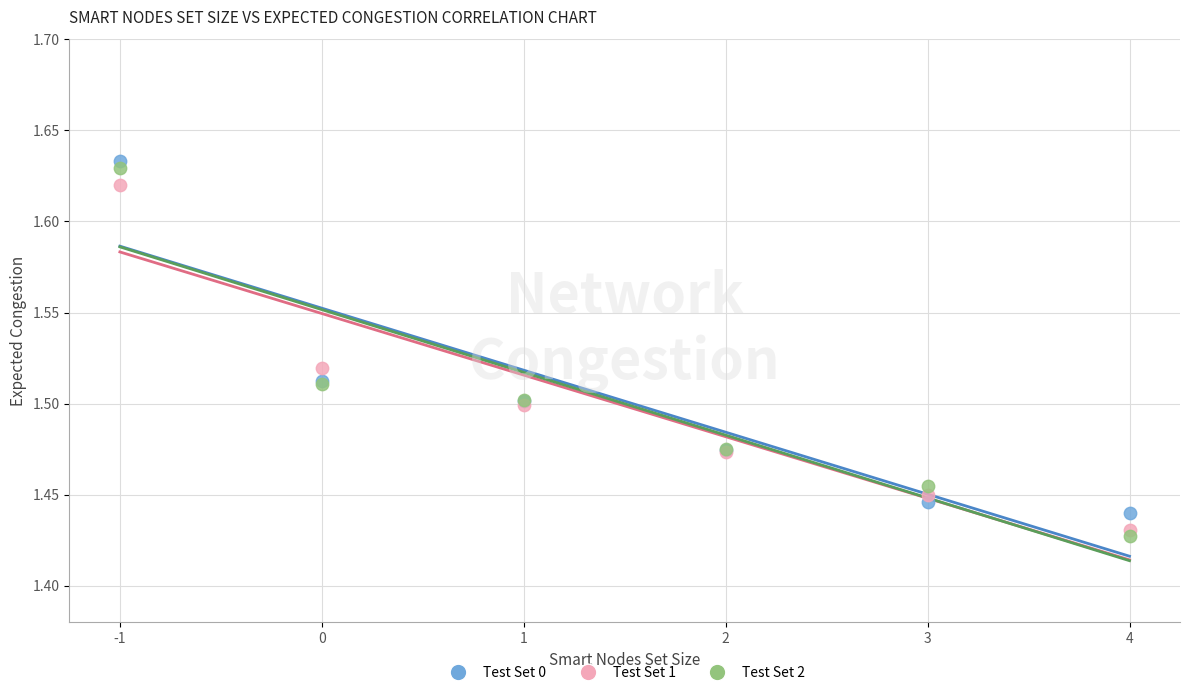

What is the X range (max minus min) for the scatter plot?

5.0